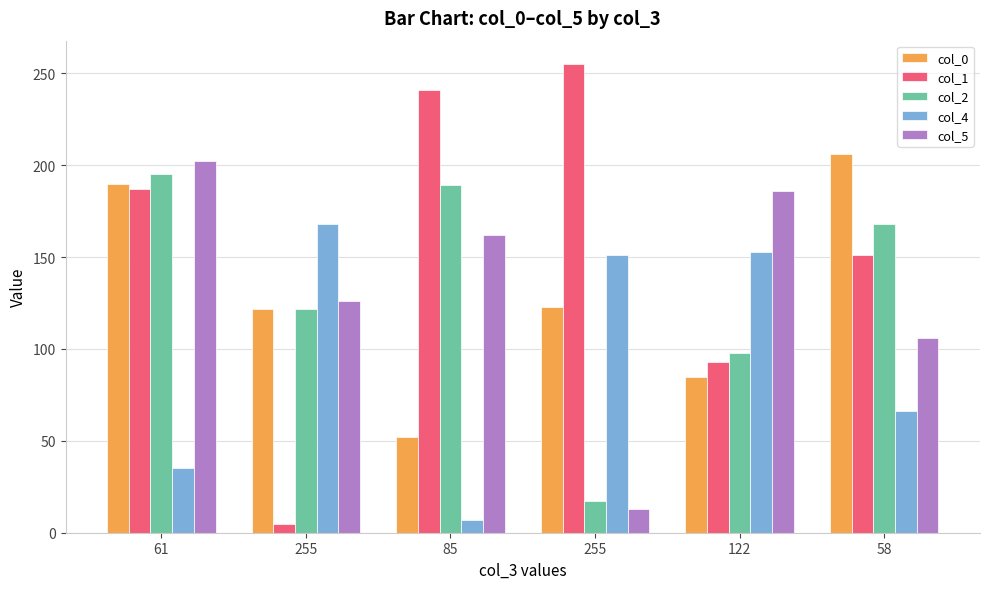

How many distinct data groups are displayed?

5